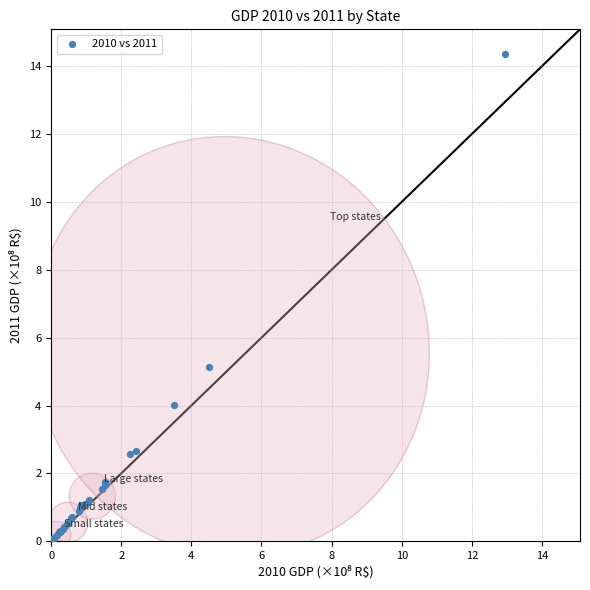

What Y value in the scatter plot is closest to 7?

5.1